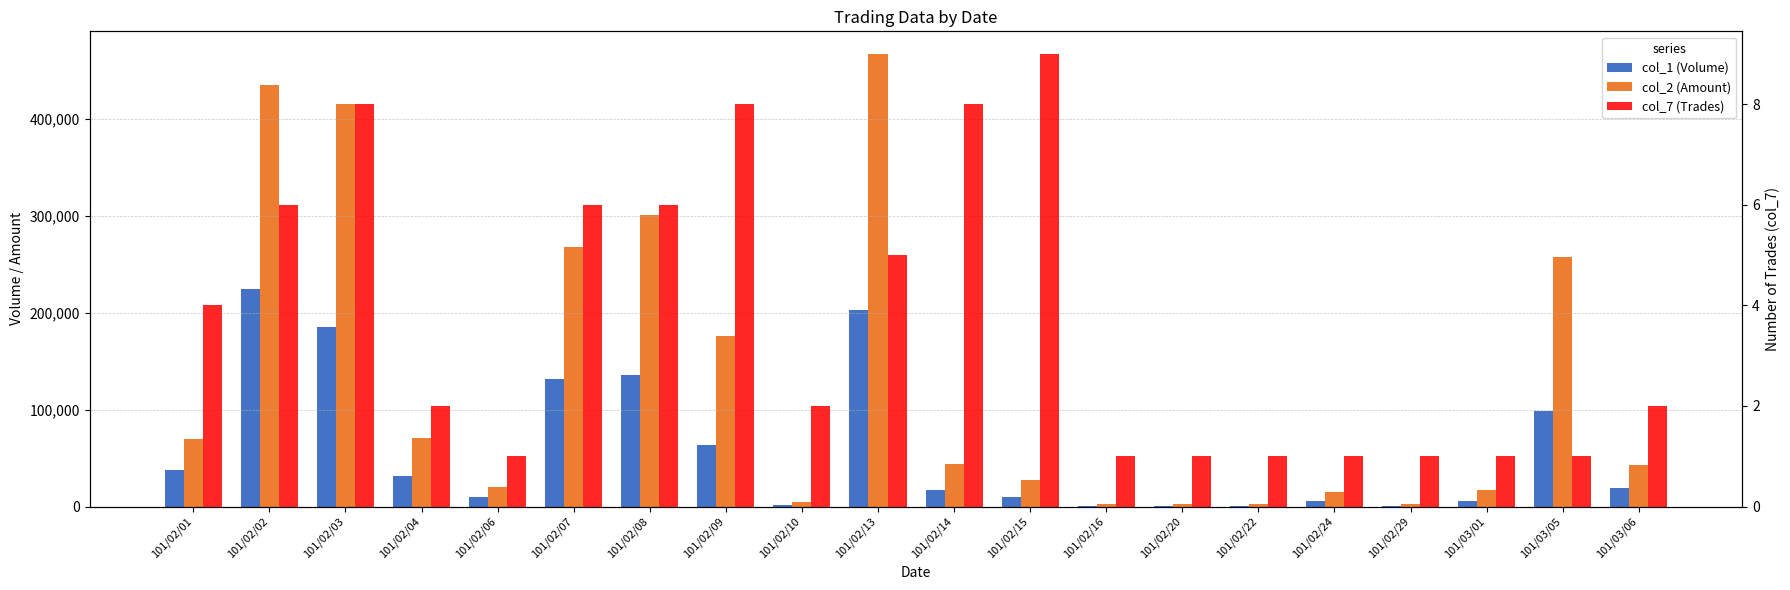

What is the smallest value displayed?

1